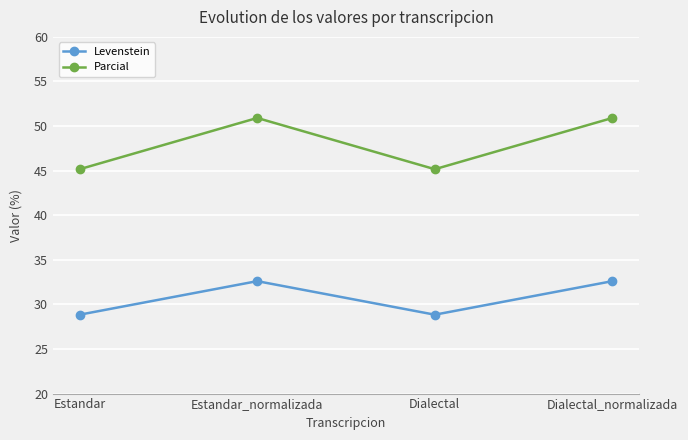

Which series has the largest total across all categories?

Parcial